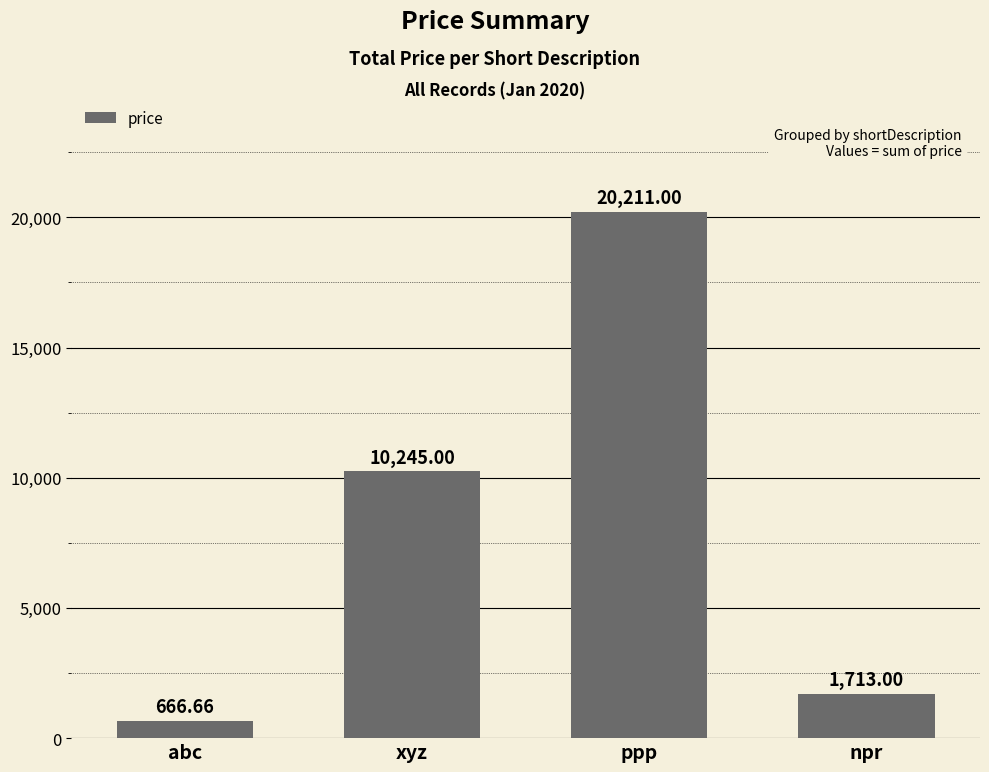

Between ppp and xyz, which is larger?

ppp